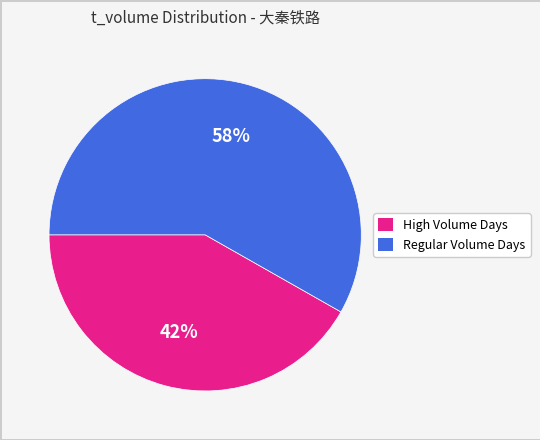

What is the smallest slice in the pie chart?

High Volume Days